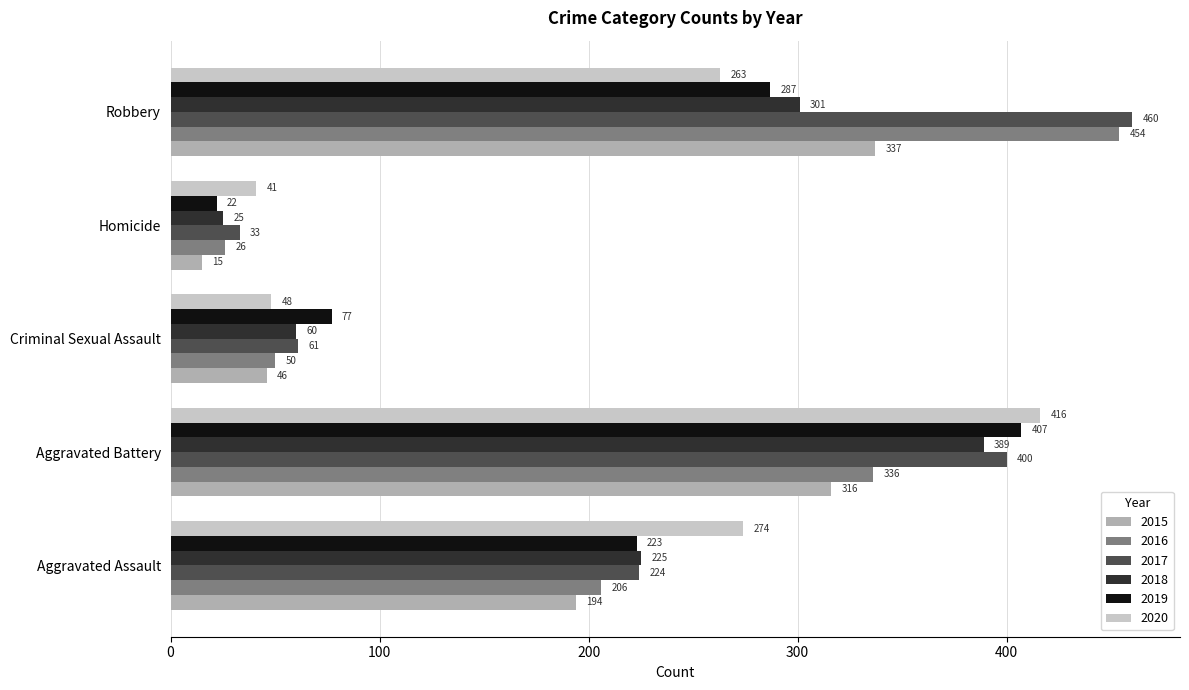

Which series has the largest total across all categories?

2017